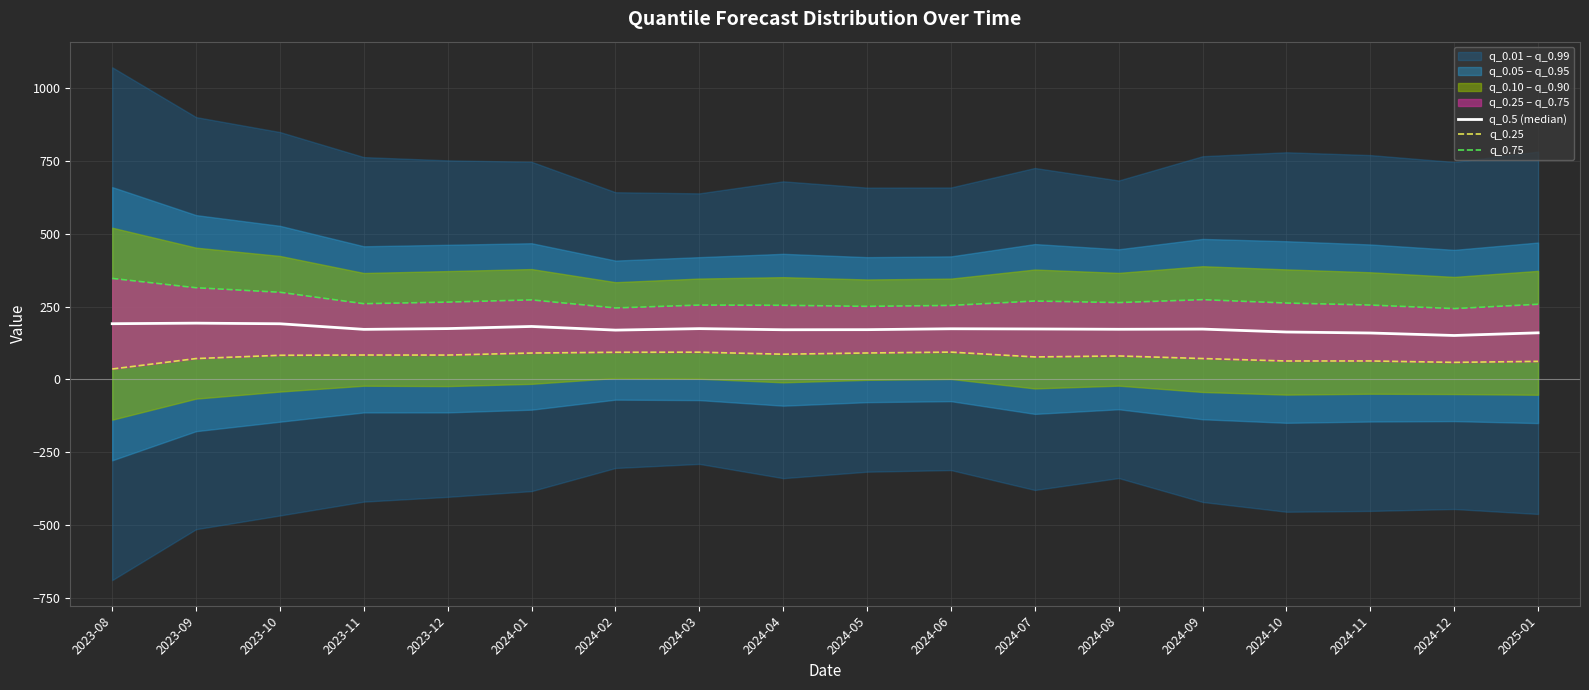

What is the sum of the q_0.75 values at 2024-11 and 2025-01?

513.5